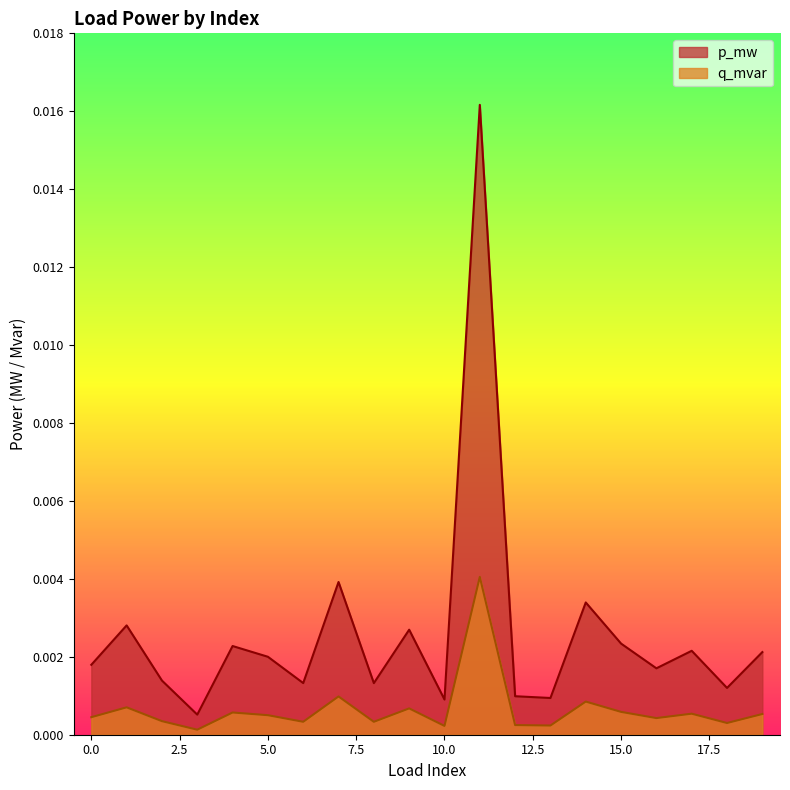

Where is the first local minimum for p_mw?

3